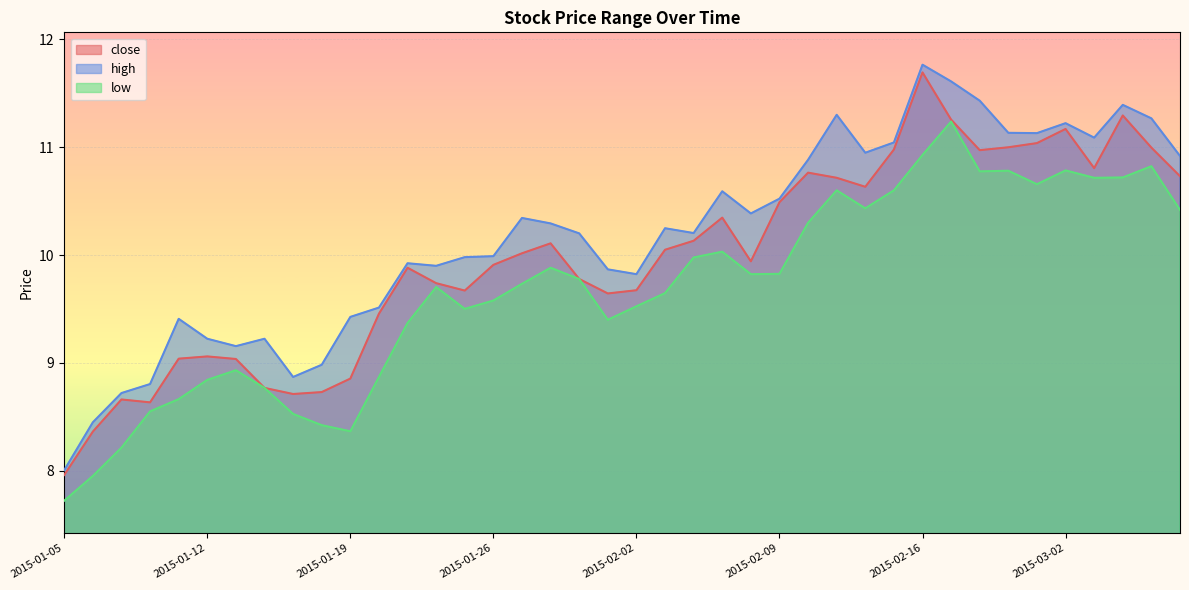

Rank the series at 2015-01-20 from highest to lowest value.

high, close, low